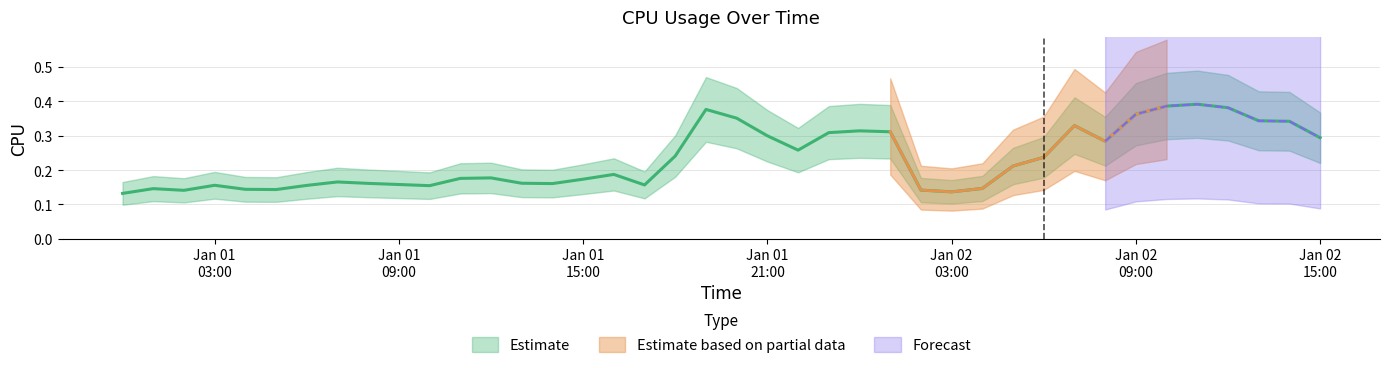

The chart shows a value of 0.3 at 2017-01-02 01:00:00. True or false?

True